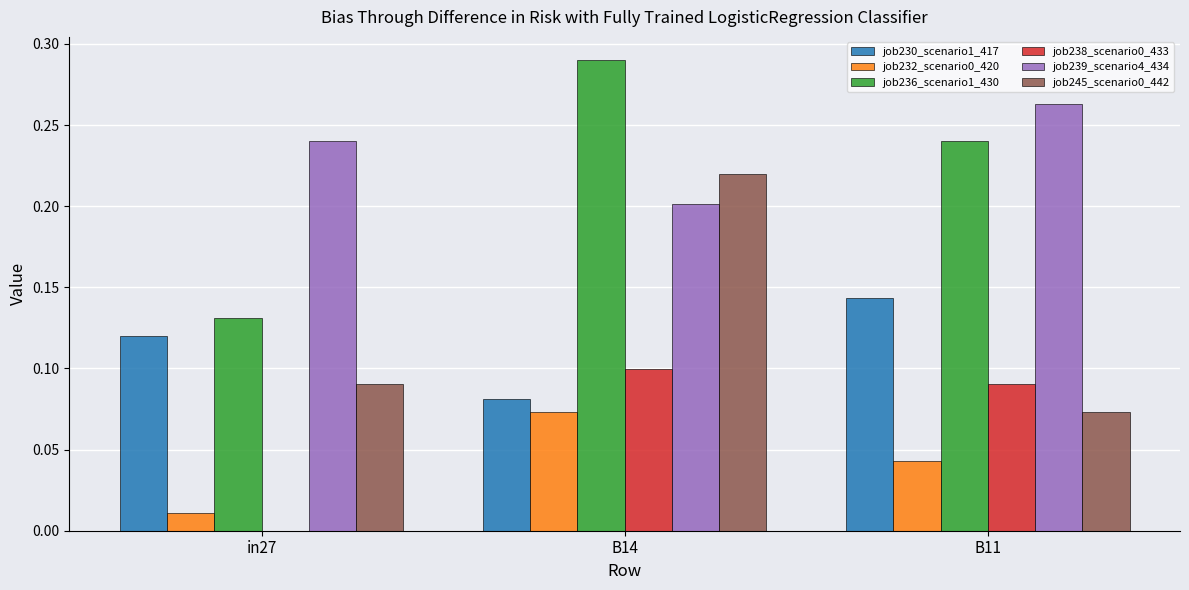

Which category has the highest value in the job238_scenario0_433 series?

B14